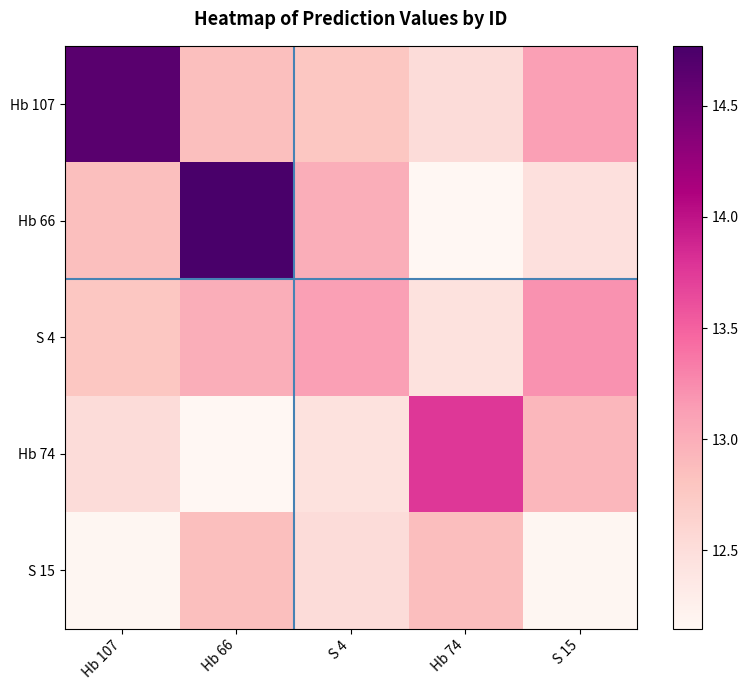

Reading right to left, what are all the values shown in this chart?

Hb 107: S 15=13.1	Hb 74=12.5	S 4=12.8	Hb 66=12.8	Hb 107=14.7
Hb 66: S 15=12.5	Hb 74=12.1	S 4=13.0	Hb 66=14.8	Hb 107=12.8
S 4: S 15=13.2	Hb 74=12.5	S 4=13.1	Hb 66=13.0	Hb 107=12.8
Hb 74: S 15=12.9	Hb 74=13.8	S 4=12.5	Hb 66=12.1	Hb 107=12.5
S 15: S 15=12.2	Hb 74=12.9	S 4=12.5	Hb 66=12.8	Hb 107=12.2